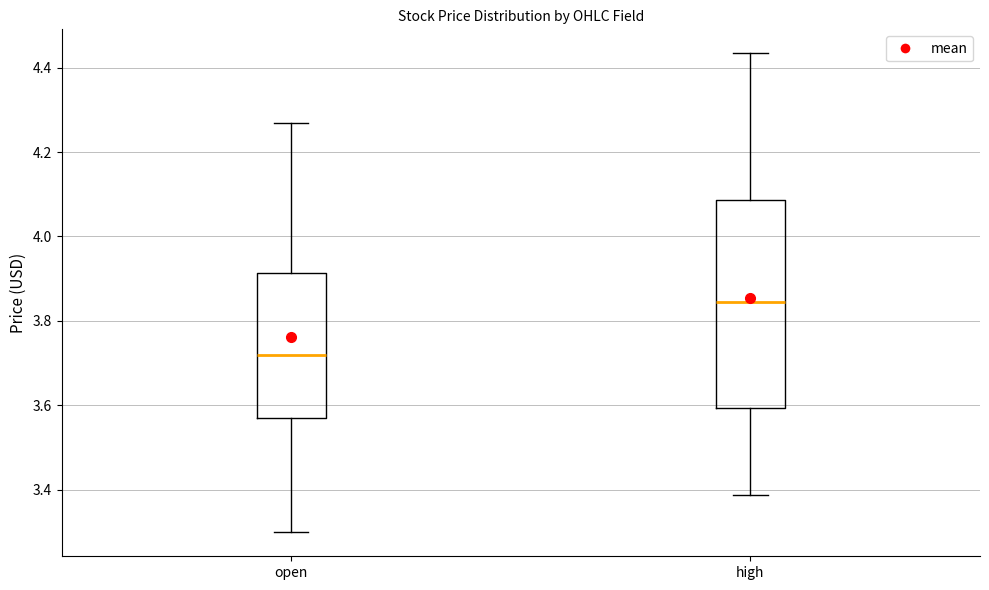

Which box has the highest median line?

high